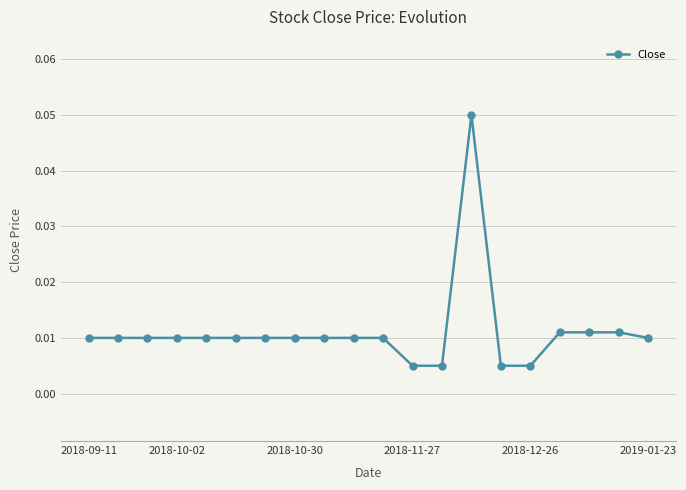

Count the values in the range 0 to 1.

20